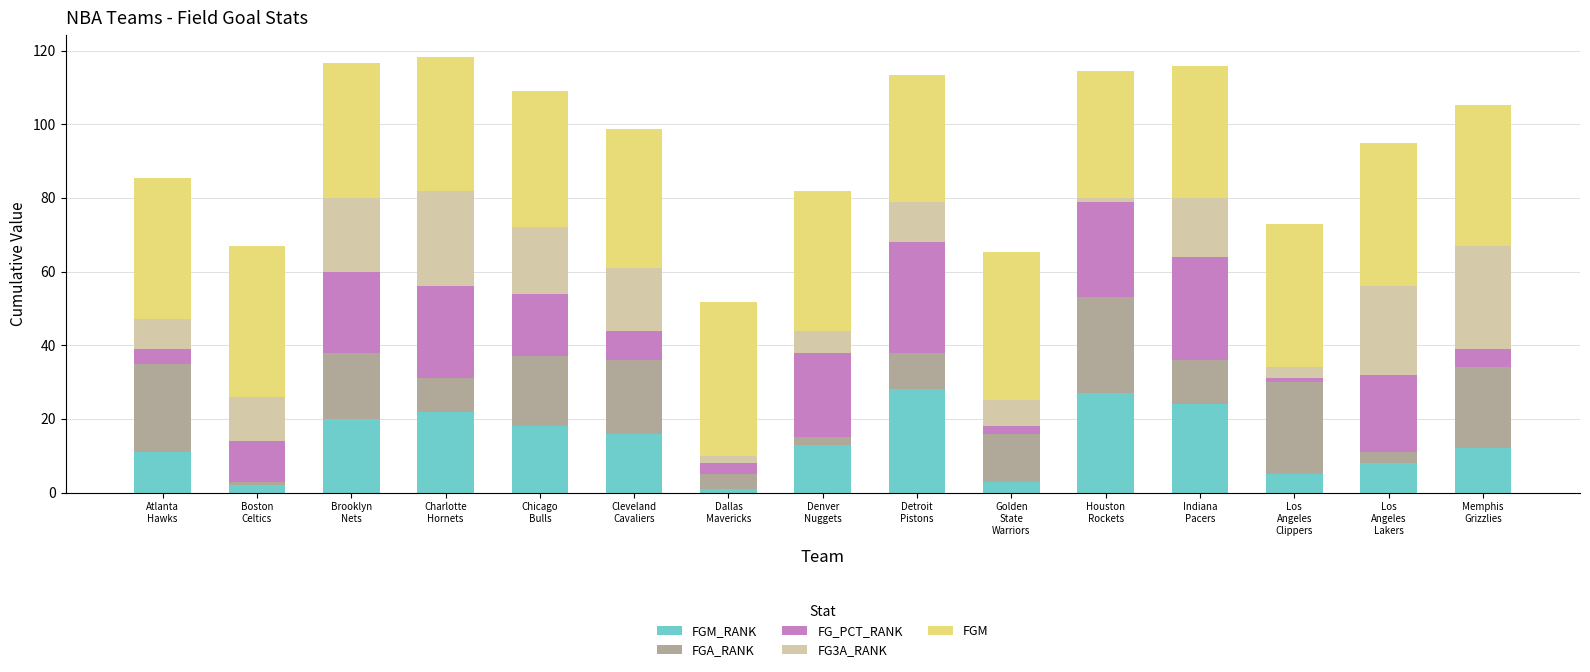

Which has a higher value, Dallas
Mavericks or Boston
Celtics?

Boston
Celtics